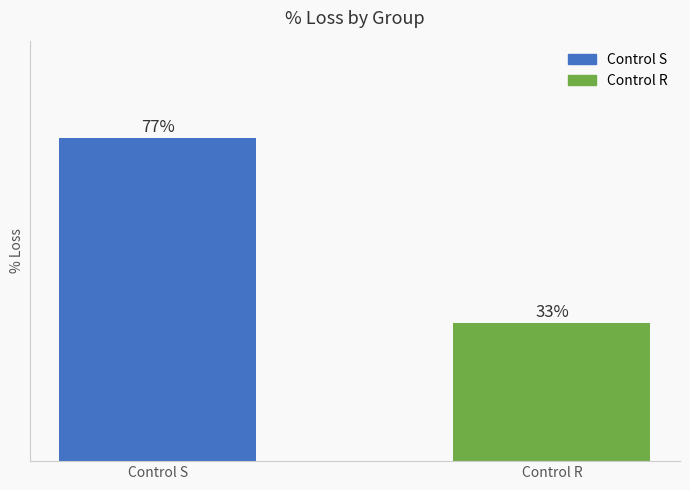

At which label is the value closest to 54?

Control R